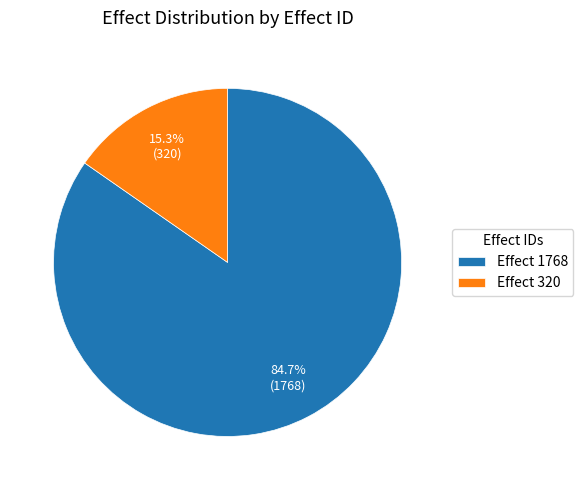

Approximately how many times larger is the value at Effect 1768 compared to Effect 320?

5.5